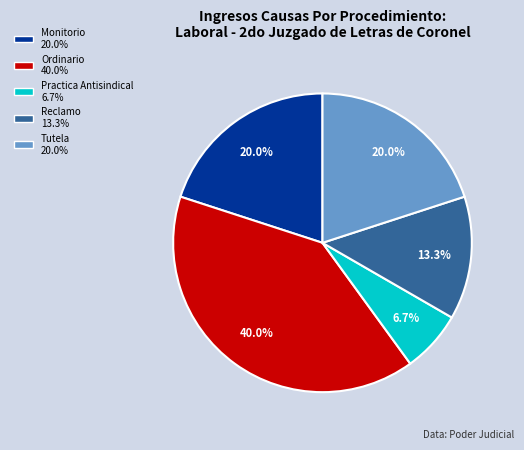

To the nearest percent, what percentage of the pie is Ordinario?

40%